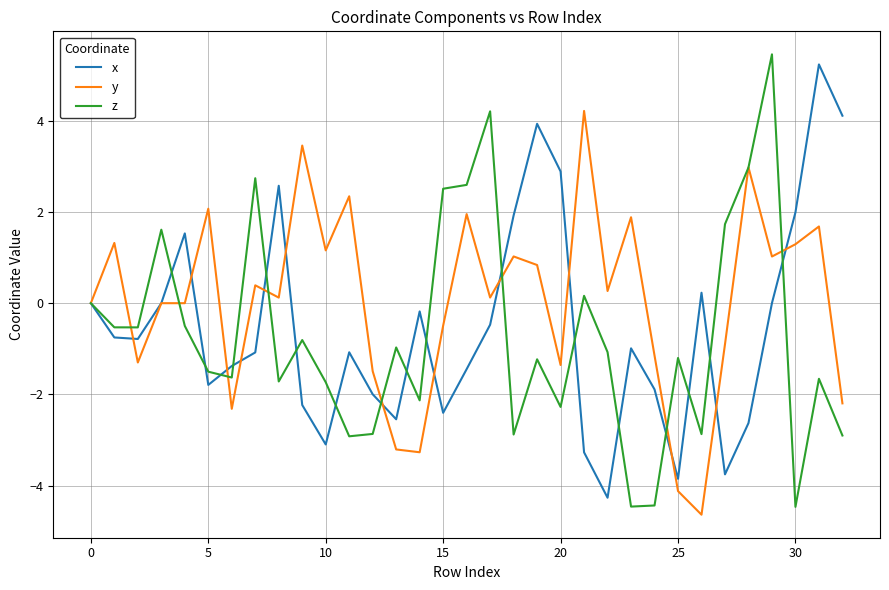

What is the maximum value for x?

5.2